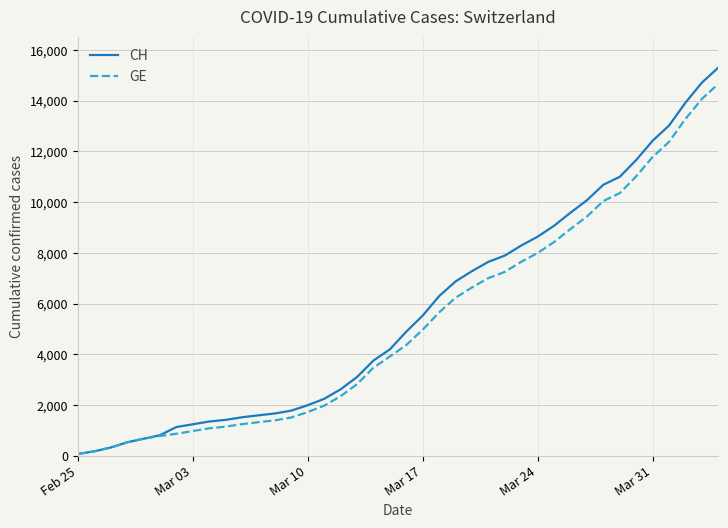

Which series has the widest spread of values?

CH